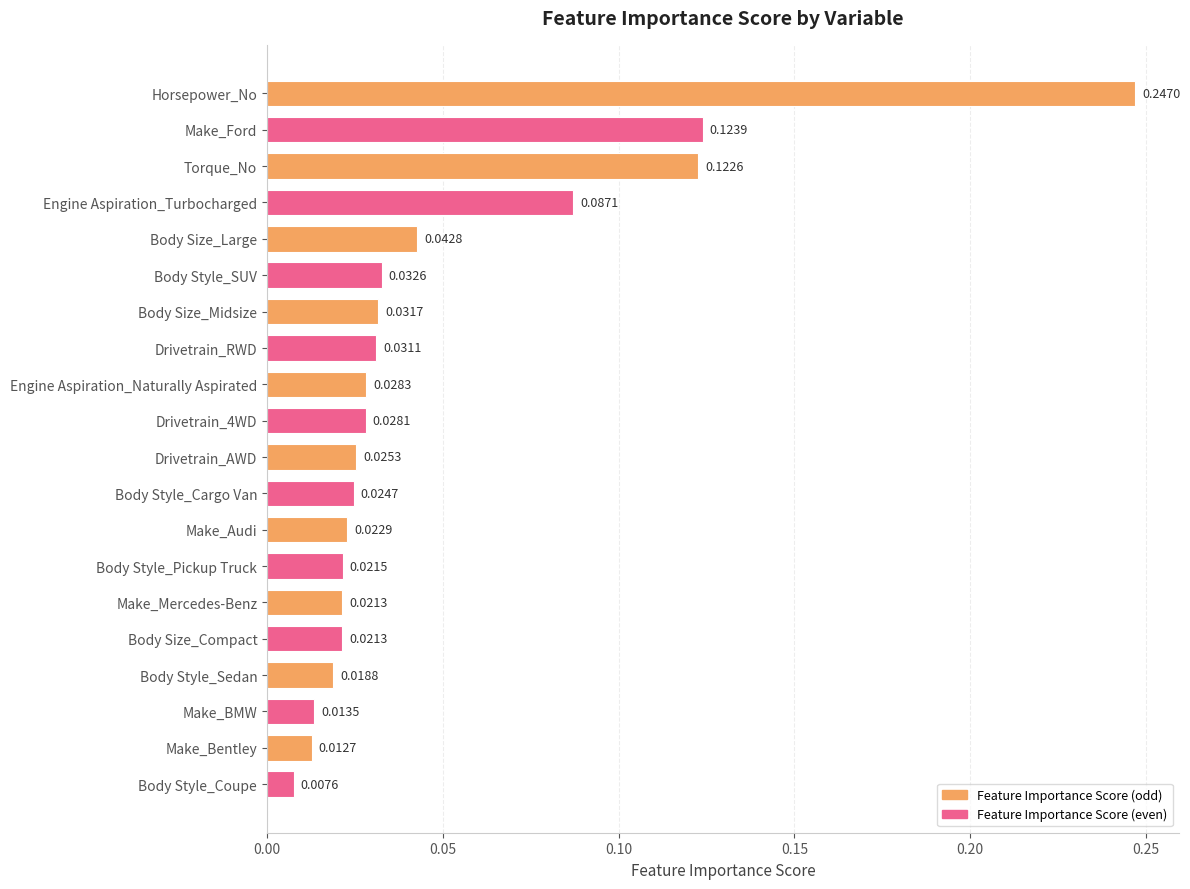

What is the sum of all values?

1.0